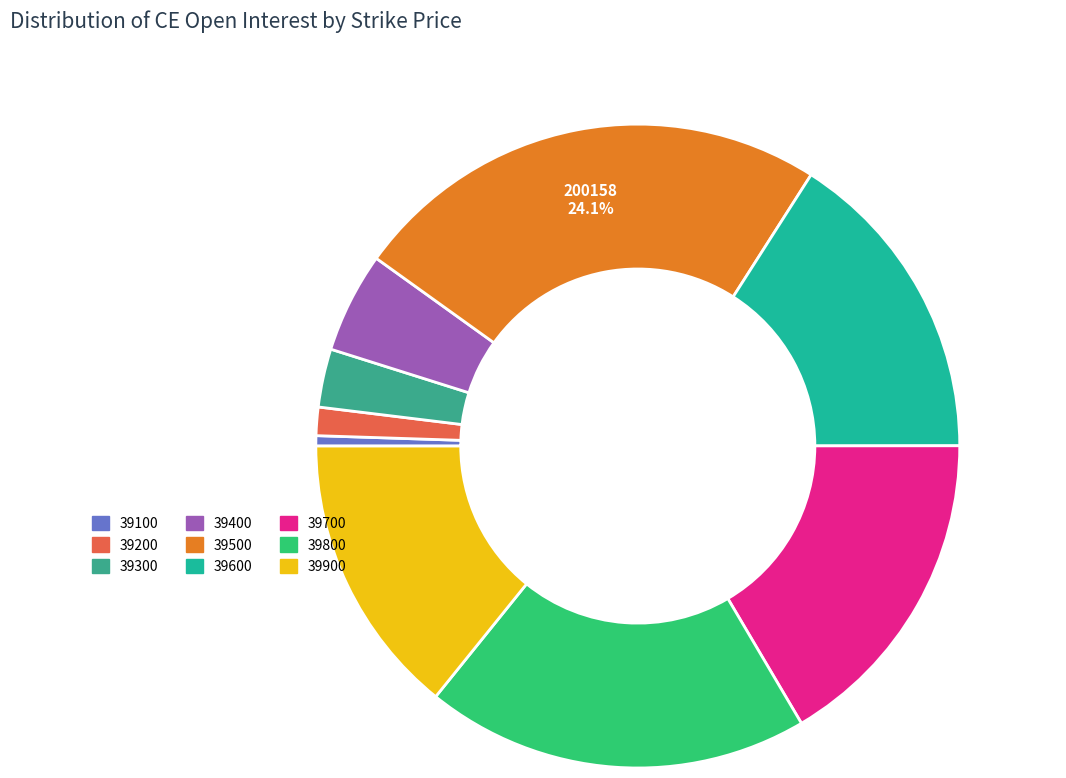

Rank the categories by value from highest to lowest.

39500, 39800, 39700, 39600, 39900, 39400, 39300, 39200, 39100